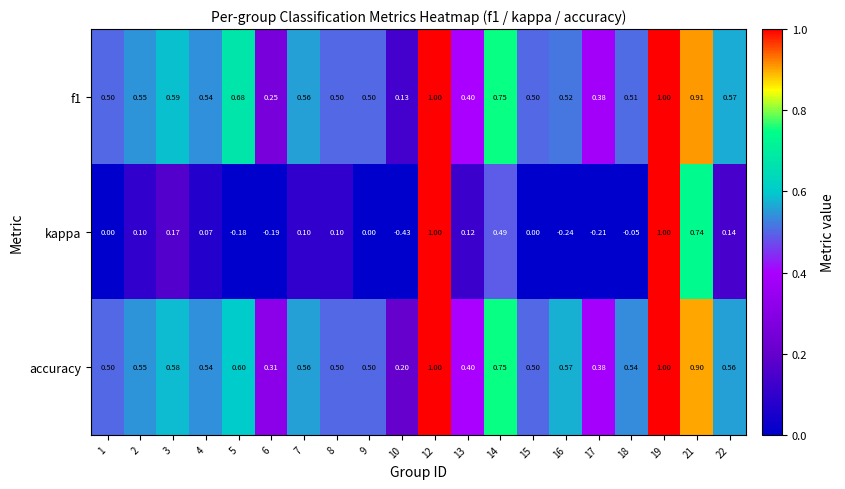

Which series has the largest total across all categories?

accuracy